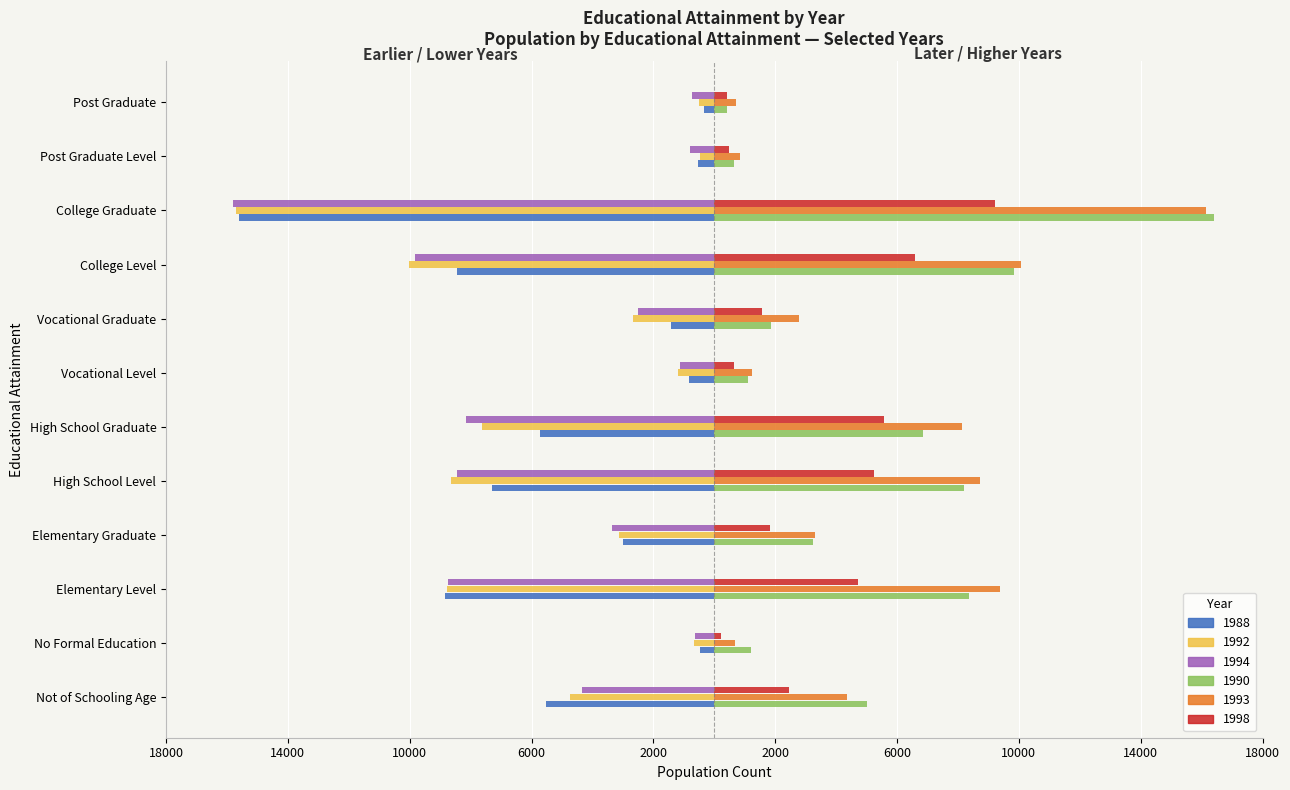

What are all the series names shown in the legend?

1988, 1992, 1994, 1990, 1993, 1998